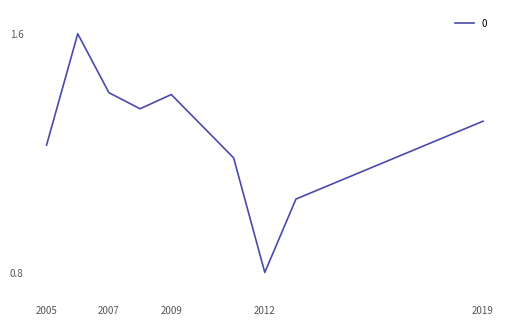

Does the chart display data point markers on the line(s)?

No